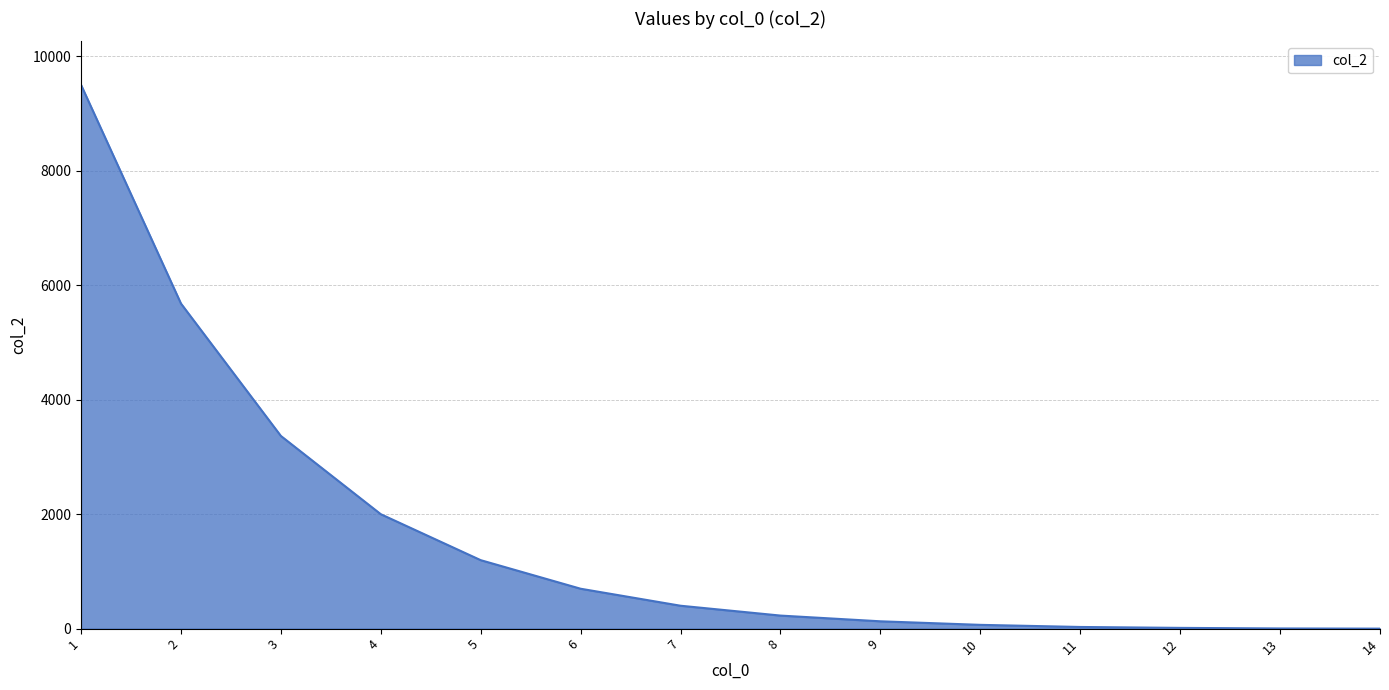

What is the difference between the second highest and second lowest values?

5676